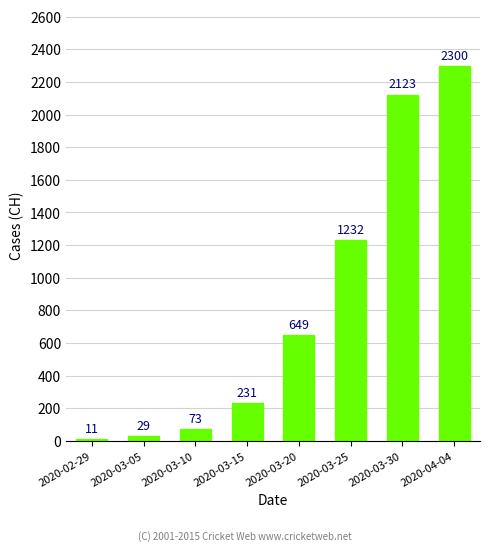

Rank the categories by value from lowest to highest.

2020-02-29, 2020-03-05, 2020-03-10, 2020-03-15, 2020-03-20, 2020-03-25, 2020-03-30, 2020-04-04